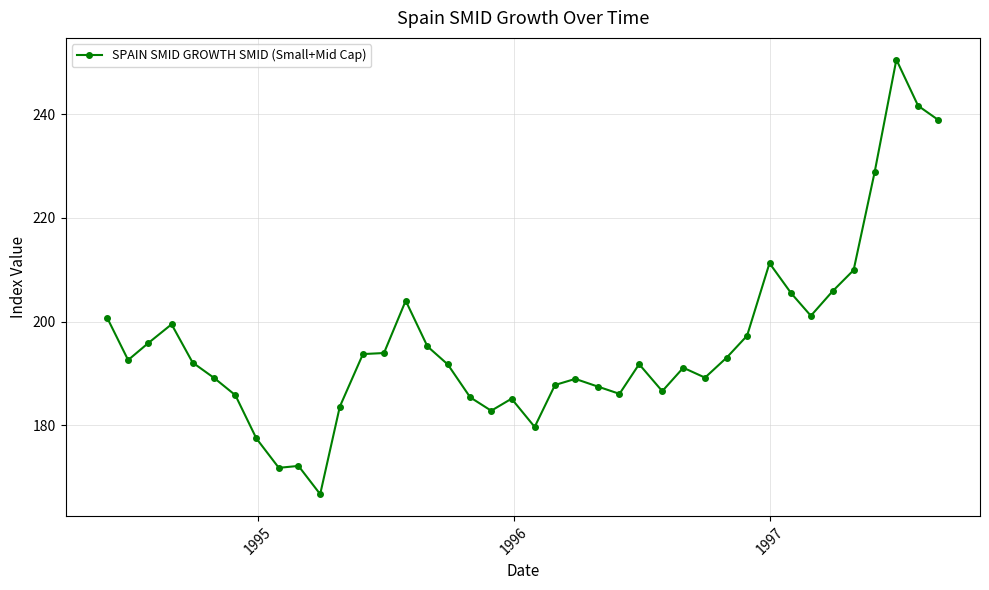

What is the average value?

195.8